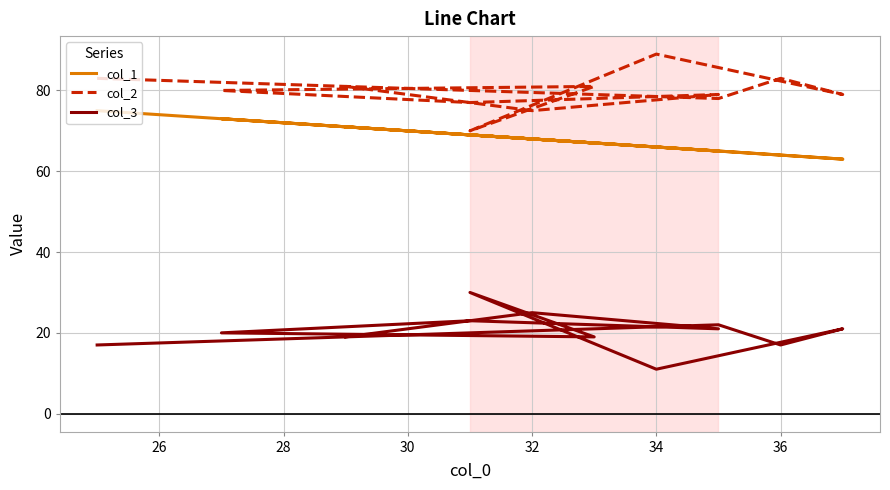

Between 34 and 36, which series saw the biggest shift?

col_2